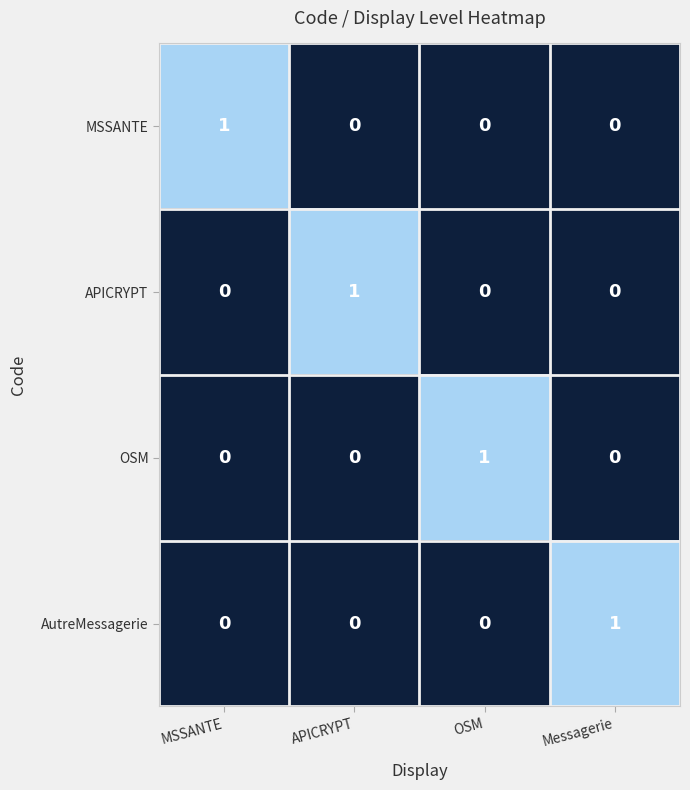

How many AutreMessagerie values are between 0 and 1?

4